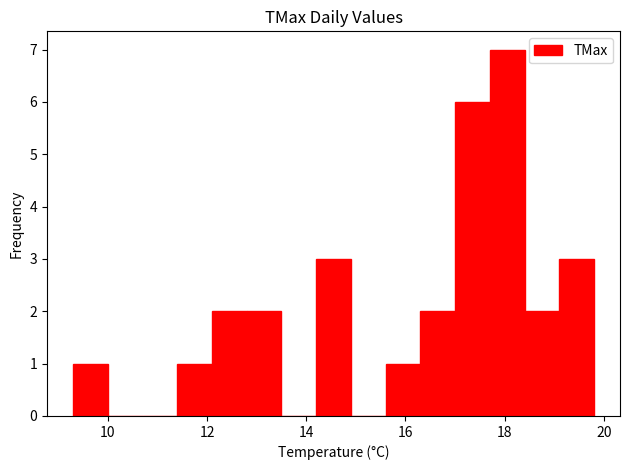

Read against the x-axis, roughly where is the centre of the tallest bar?

18.0